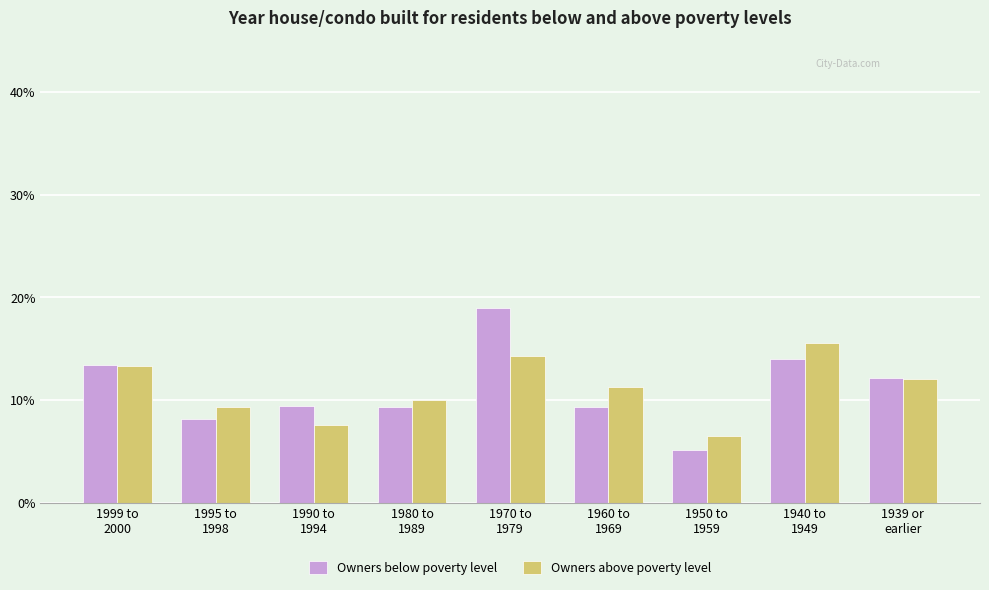

What position from the left is 1990 to
1994?

3